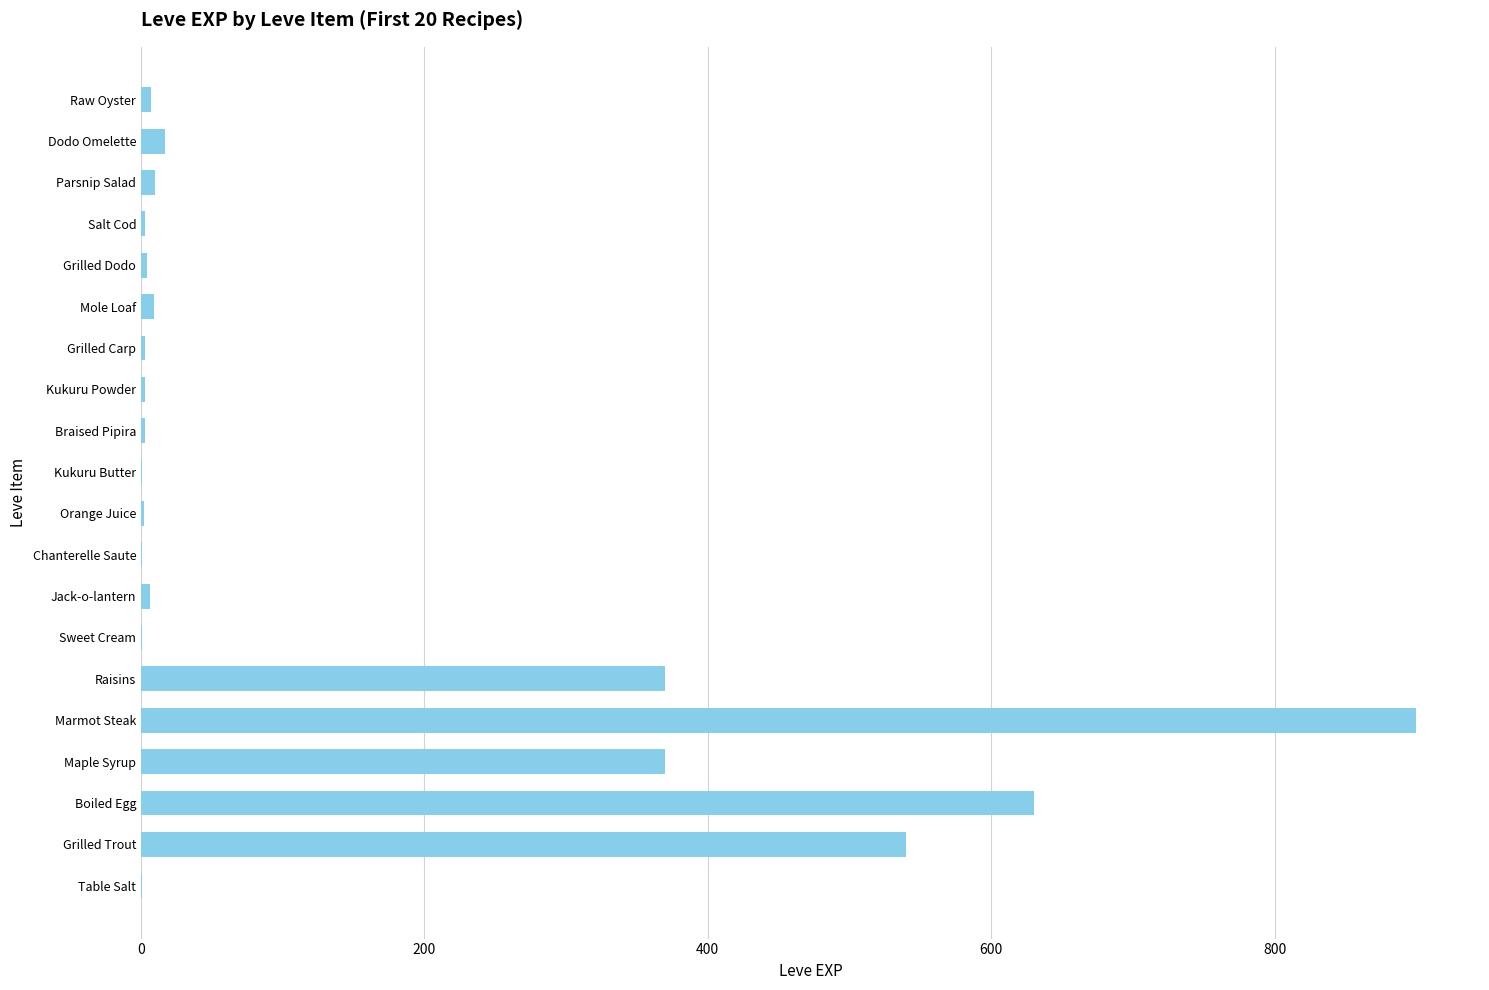

Which category has the highest value across all series?

Marmot Steak